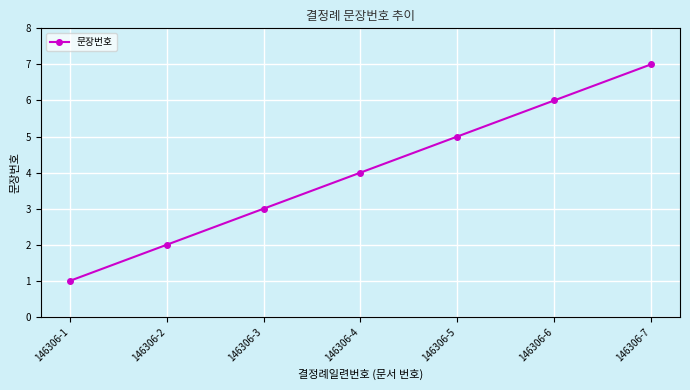

Rank the categories by value from highest to lowest.

146306-7, 146306-6, 146306-5, 146306-4, 146306-3, 146306-2, 146306-1